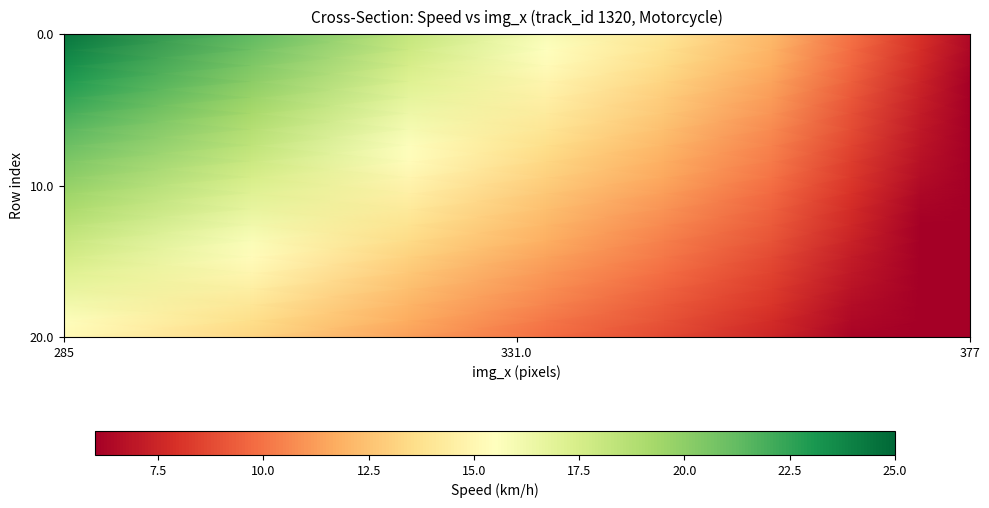

At how many categories does at least one series exceed 12?

6